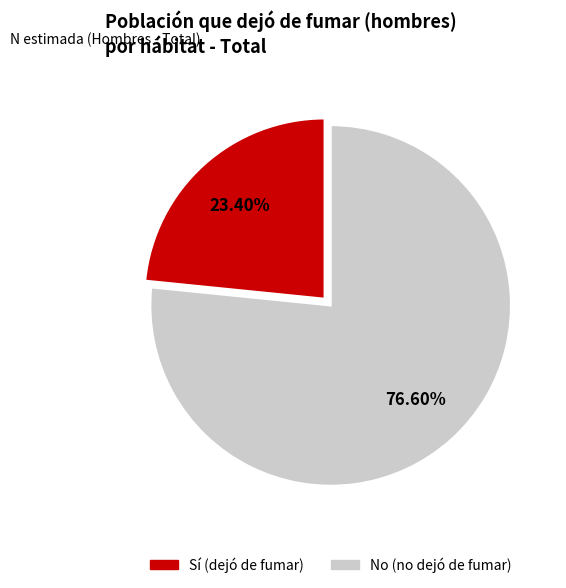

To the nearest percent, what is the difference between the largest and smallest slice percentages?

53%